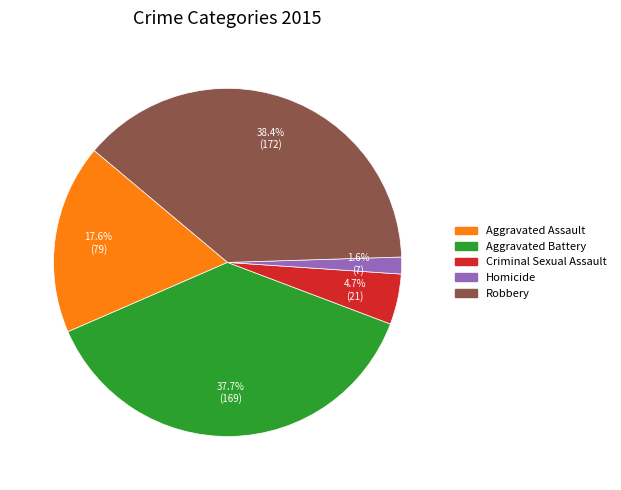

To the nearest percent, what percentage of the pie is Homicide?

2%